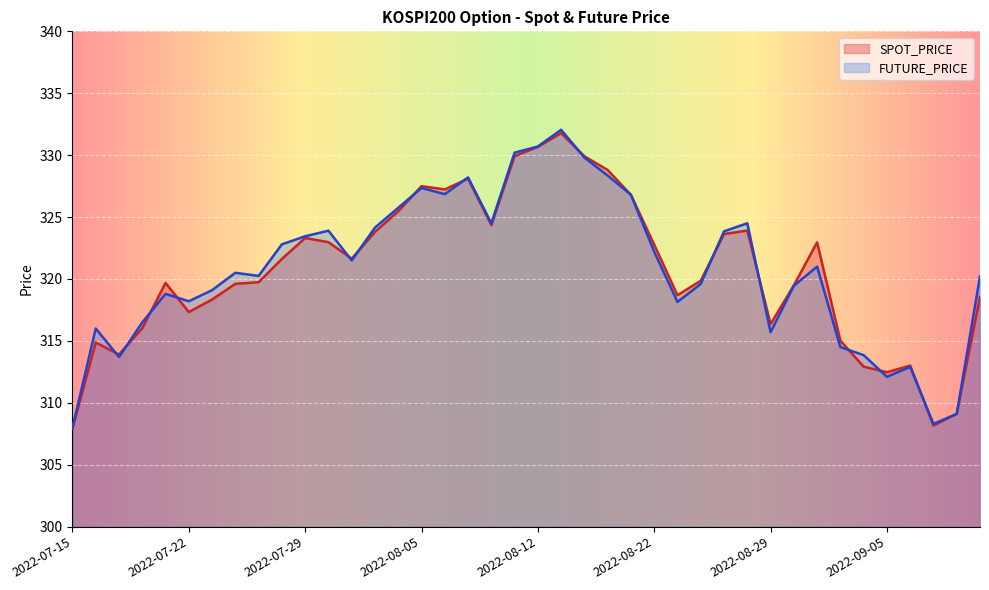

Reading right to left, transcribe all the data shown in this chart.

SPOT_PRICE: 2022-09-13=318.6	2022-09-08=309.1	2022-09-07=308.2	2022-09-06=313.0	2022-09-05=312.5	2022-09-02=312.9	2022-09-01=315.0	2022-08-31=323.0	2022-08-30=319.5	2022-08-29=316.4	2022-08-26=323.9	2022-08-25=323.6	2022-08-24=319.9	2022-08-23=318.7	2022-08-22=322.8	2022-08-19=326.8	2022-08-18=328.8	2022-08-17=329.9	2022-08-16=331.8	2022-08-12=330.7	2022-08-11=329.9	2022-08-10=324.4	2022-08-09=328.1	2022-08-08=327.2	2022-08-05=327.5	2022-08-04=325.5	2022-08-03=323.8	2022-08-02=321.6	2022-08-01=323.0	2022-07-29=323.3	2022-07-28=321.6	2022-07-27=319.7	2022-07-26=319.6	2022-07-25=318.3	2022-07-22=317.3	2022-07-21=319.7	2022-07-20=316.0	2022-07-19=313.9	2022-07-18=314.9	2022-07-15=307.9
FUTURE_PRICE: 2022-09-13=320.2	2022-09-08=309.1	2022-09-07=308.3	2022-09-06=312.9	2022-09-05=312.1	2022-09-02=313.9	2022-09-01=314.5	2022-08-31=321.0	2022-08-30=319.4	2022-08-29=315.7	2022-08-26=324.5	2022-08-25=323.9	2022-08-24=319.6	2022-08-23=318.1	2022-08-22=322.2	2022-08-19=326.8	2022-08-18=328.4	2022-08-17=329.8	2022-08-16=332.1	2022-08-12=330.7	2022-08-11=330.2	2022-08-10=324.5	2022-08-09=328.2	2022-08-08=326.9	2022-08-05=327.4	2022-08-04=325.8	2022-08-03=324.1	2022-08-02=321.5	2022-08-01=323.9	2022-07-29=323.4	2022-07-28=322.8	2022-07-27=320.2	2022-07-26=320.5	2022-07-25=319.1	2022-07-22=318.2	2022-07-21=318.8	2022-07-20=316.5	2022-07-19=313.7	2022-07-18=316.0	2022-07-15=308.0